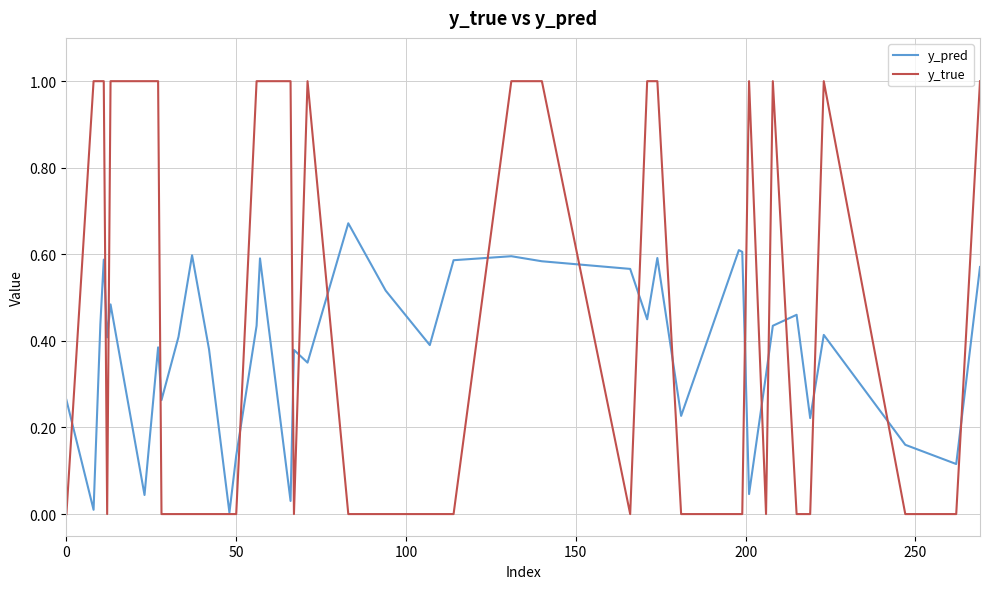

List the series in order of their overall mean, highest first.

y_true, y_pred